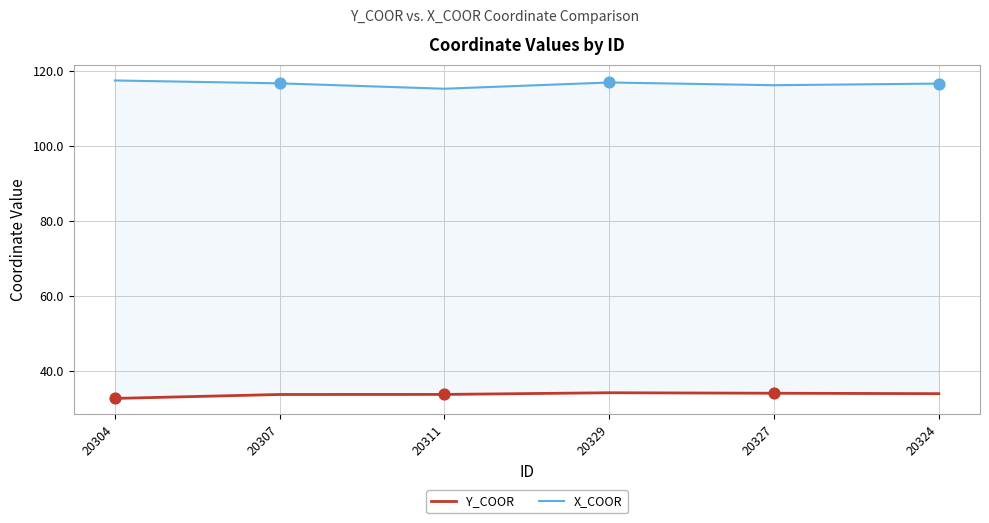

Which series contains the highest Y value?

X_COOR